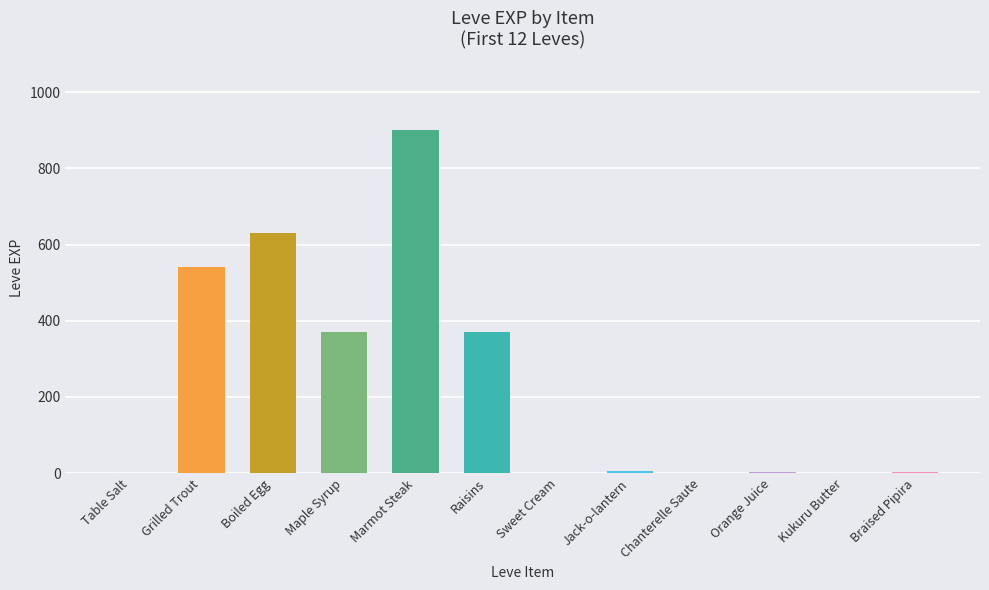

What is the ratio of the value at Boiled Egg to the value at Raisins?

1.7